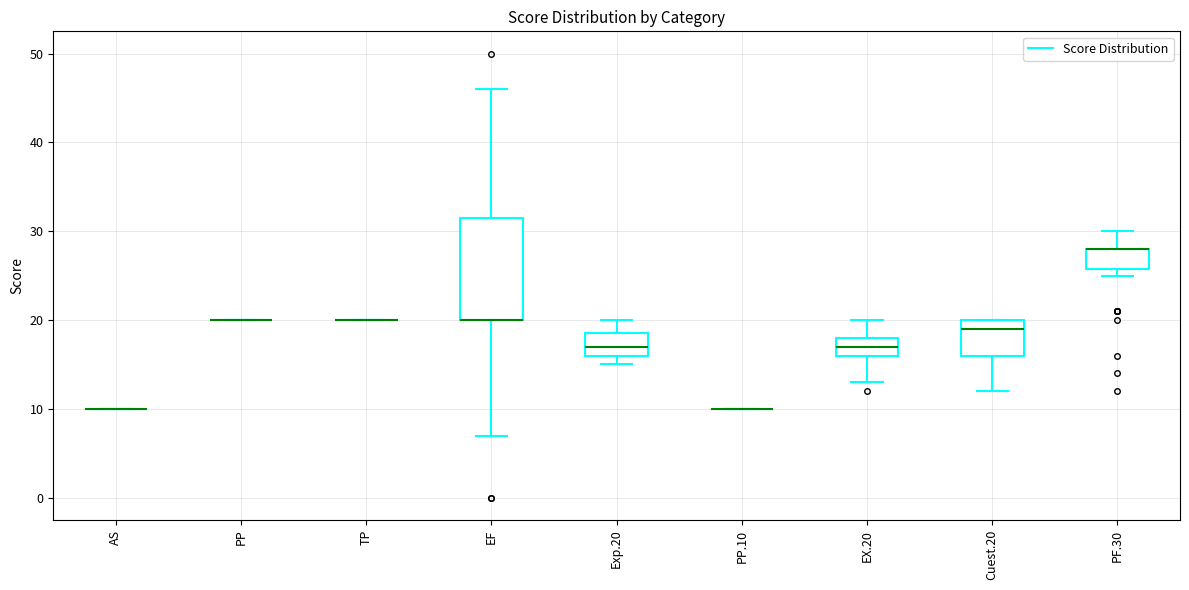

Reading left to right, transcribe this box plot: for each box, give where its median line is, the range the box spans, and where its two whiskers end, as read against the y-axis. The values are not printed on the chart, so give them approximately, as read against the axis.

AS: box collapsed to a line at 10, whiskers 10 to 10
PP: box collapsed to a line at 20, whiskers 20 to 20
TP: box collapsed to a line at 20, whiskers 20 to 20
EF: median 20 (drawn on the box's lower edge), box 20 to 32, whiskers 7 to 46
Exp.20: median 17, box 16 to 19, whiskers 15 to 20
PP.10: box collapsed to a line at 10, whiskers 10 to 10
EX.20: median 17, box 16 to 18, whiskers 13 to 20
Cuest.20: median 19, box 16 to 20, whiskers 12 to 20
PF.30: median 28 (drawn on the box's upper edge), box 26 to 28, whiskers 25 to 30